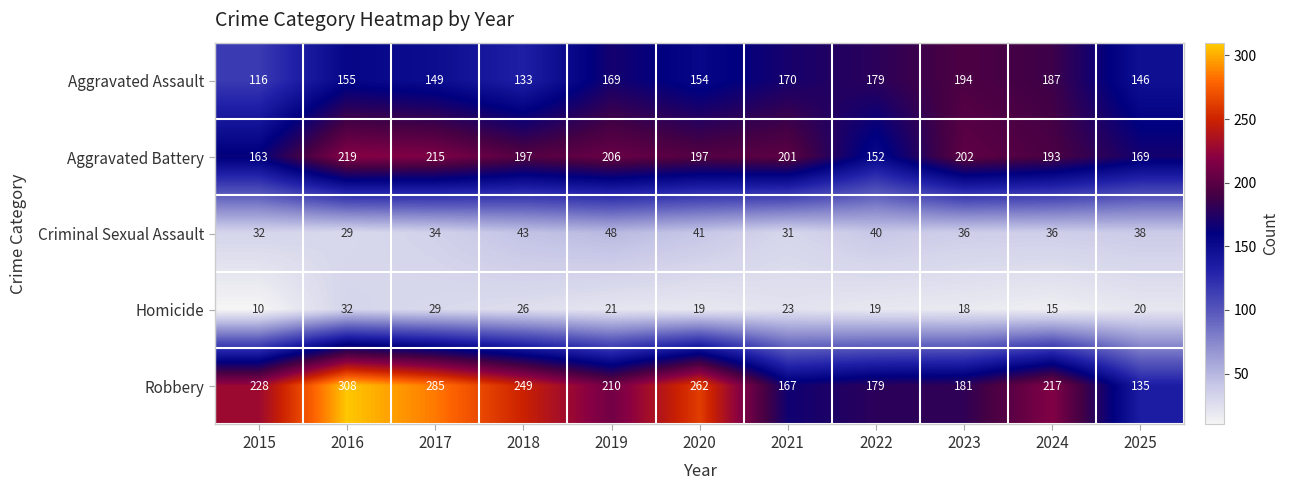

What is the difference between the maximum and minimum values in the Homicide series?

22